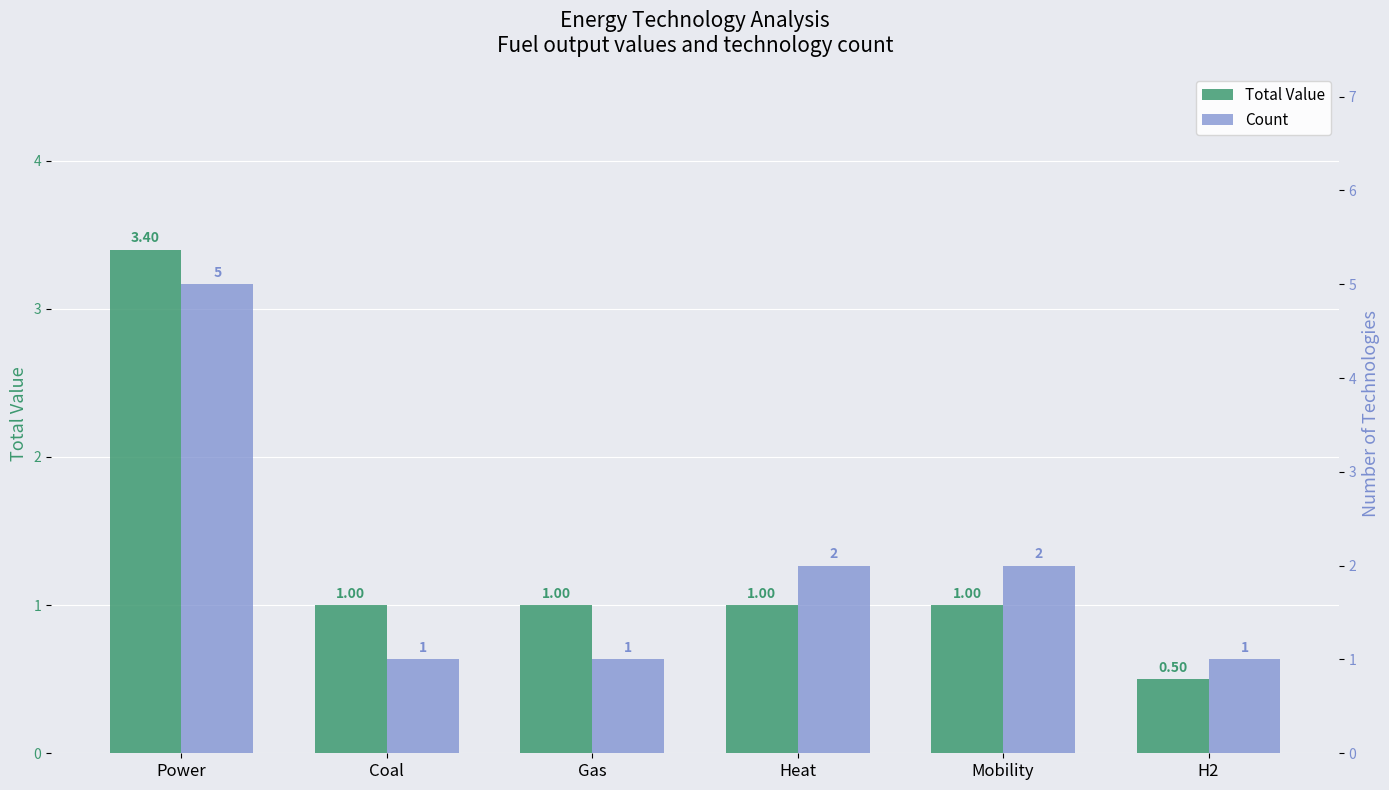

The Count series shows 5.0 at Power. True or false?

True